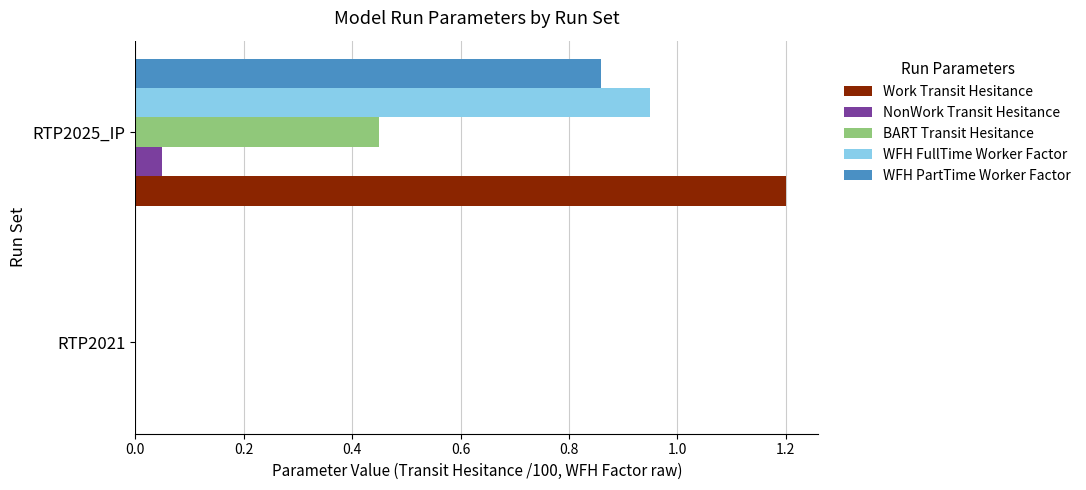

What is the greatest value displayed?

1.2